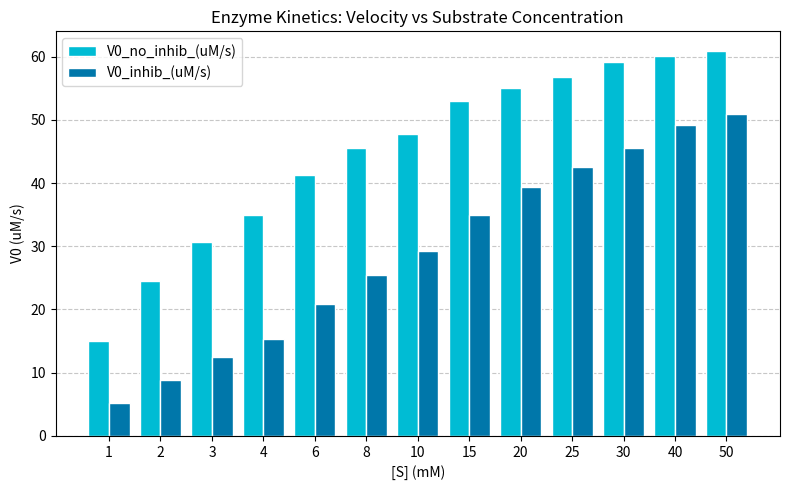

At which label does V0_inhib_(uM/s) reach its peak?

50